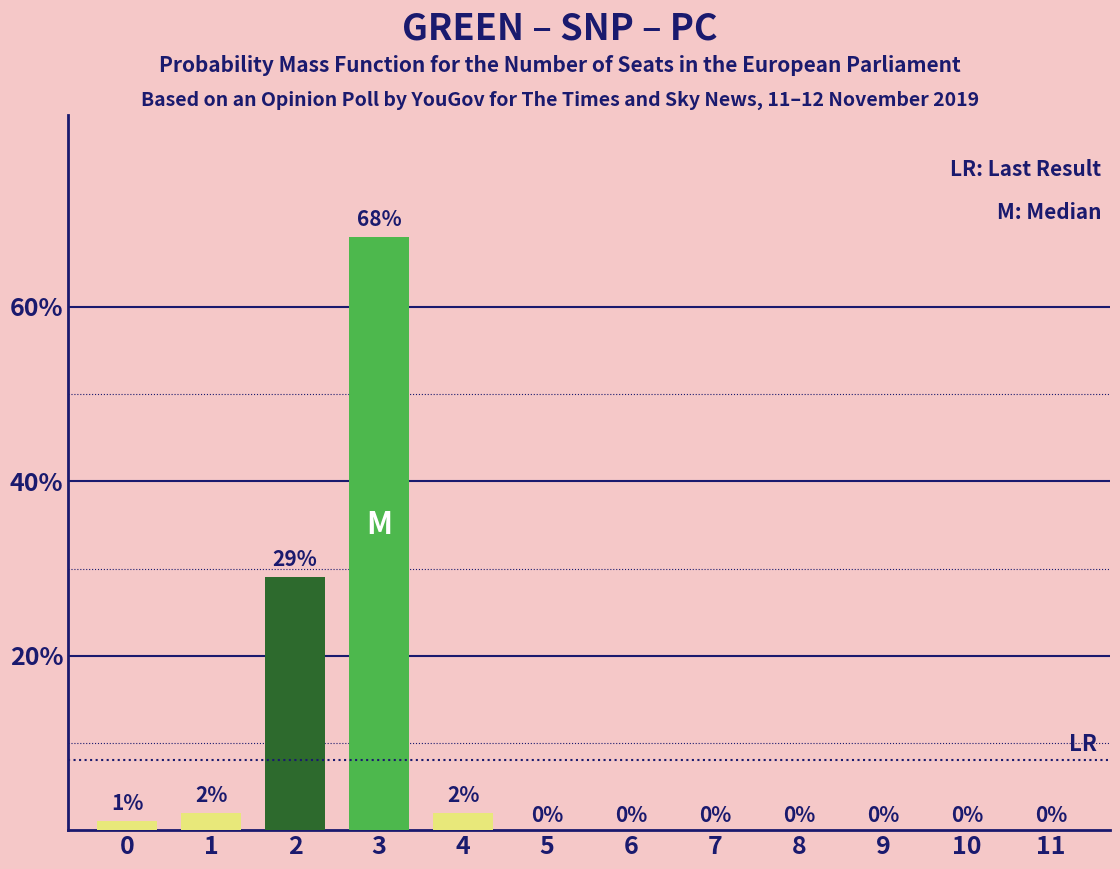

Reading left to right, what are all the values shown in this chart?

0=1	1=2	2=29	3=68	4=2	5=0	6=0	7=0	8=0	9=0	10=0	11=0